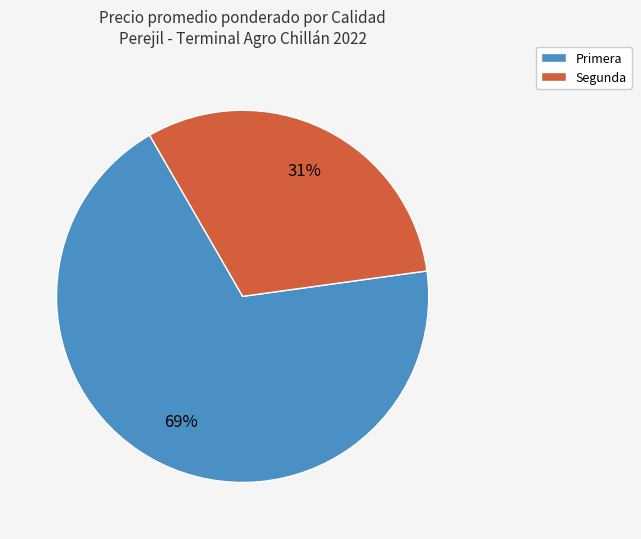

Does Primera account for over 50% of the chart?

Yes